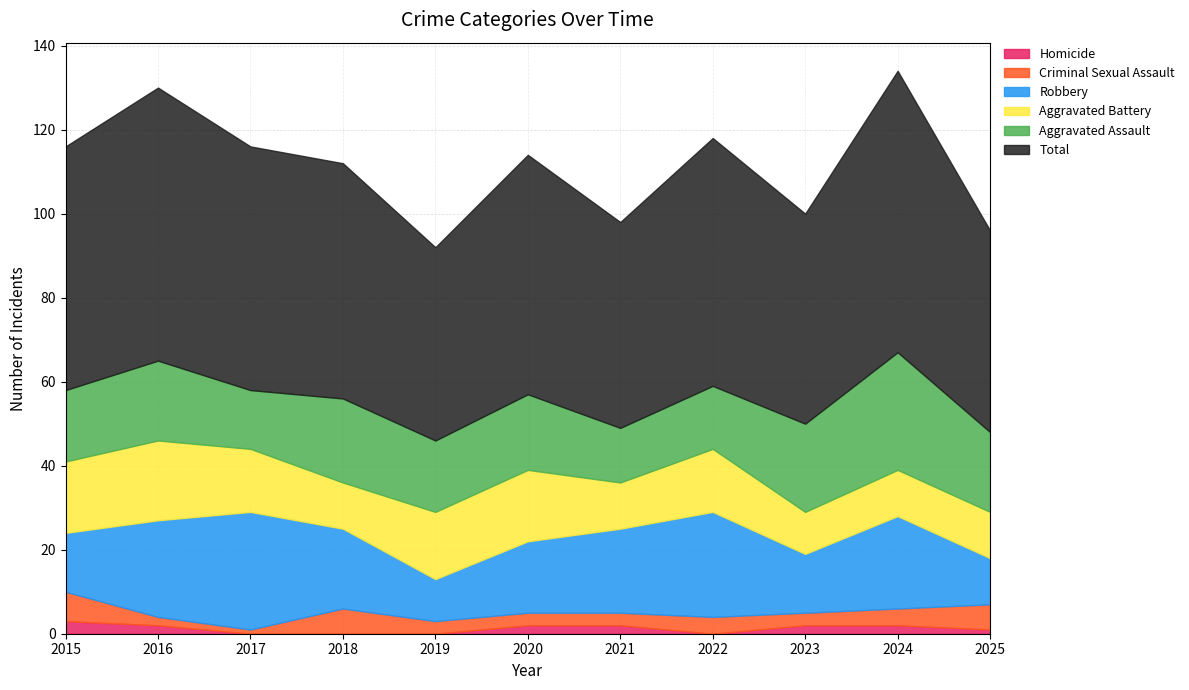

What is the value of the Homicide point at the 10th from the left?

2